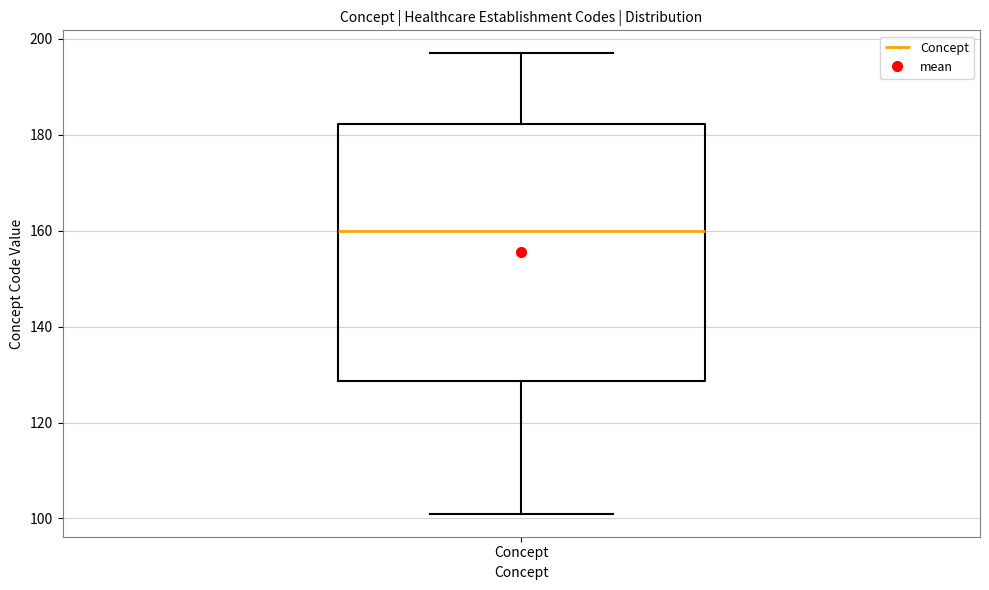

Where is the upper edge of the box for Concept on the y-axis? The values are not printed on the chart, so give them approximately, as read against the axis.

182